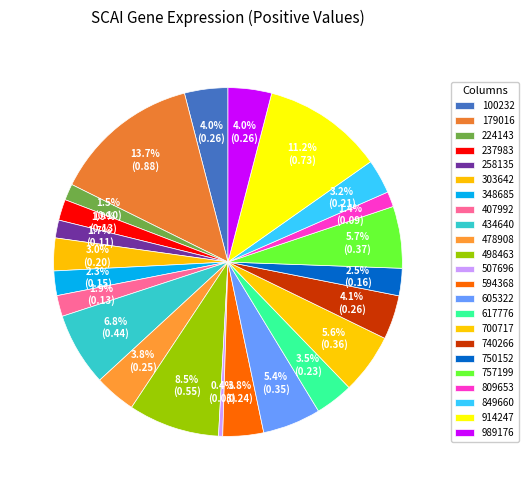

Rank the categories by value from lowest to highest.

507696, 809653, 224143, 258135, 237983, 407992, 348685, 750152, 303642, 849660, 617776, 594368, 478908, 100232, 989176, 740266, 605322, 700717, 757199, 434640, 498463, 914247, 179016